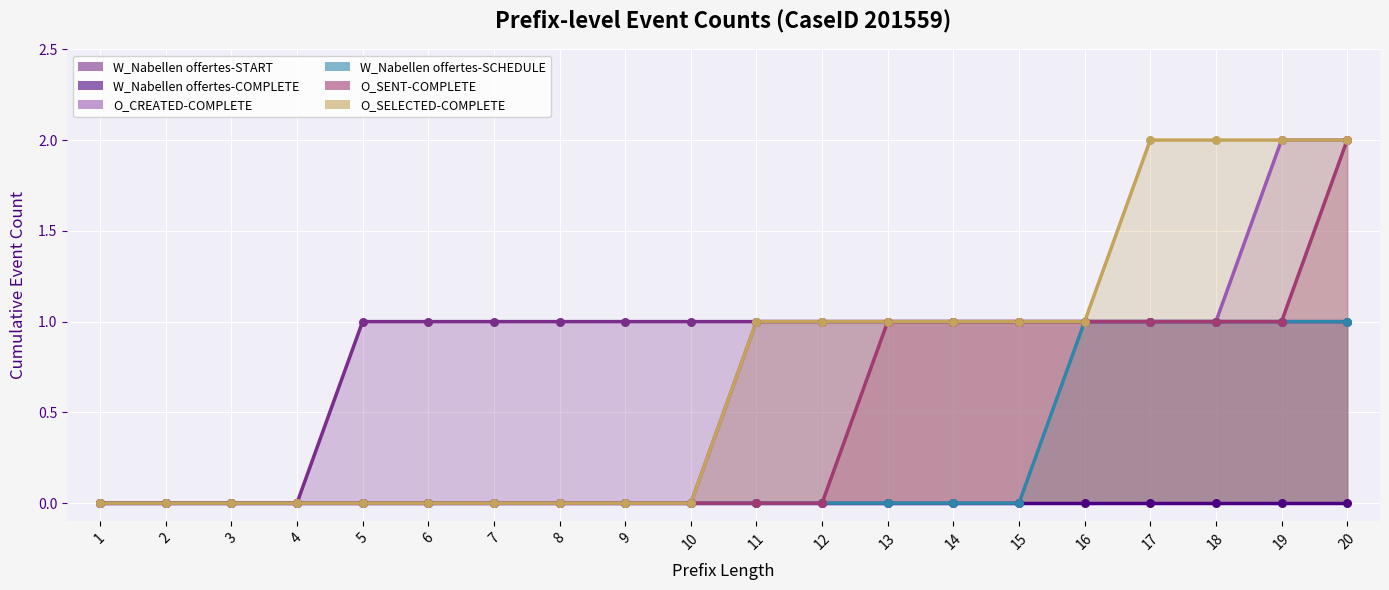

Which series reaches the maximum Y coordinate?

O_CREATED-COMPLETE